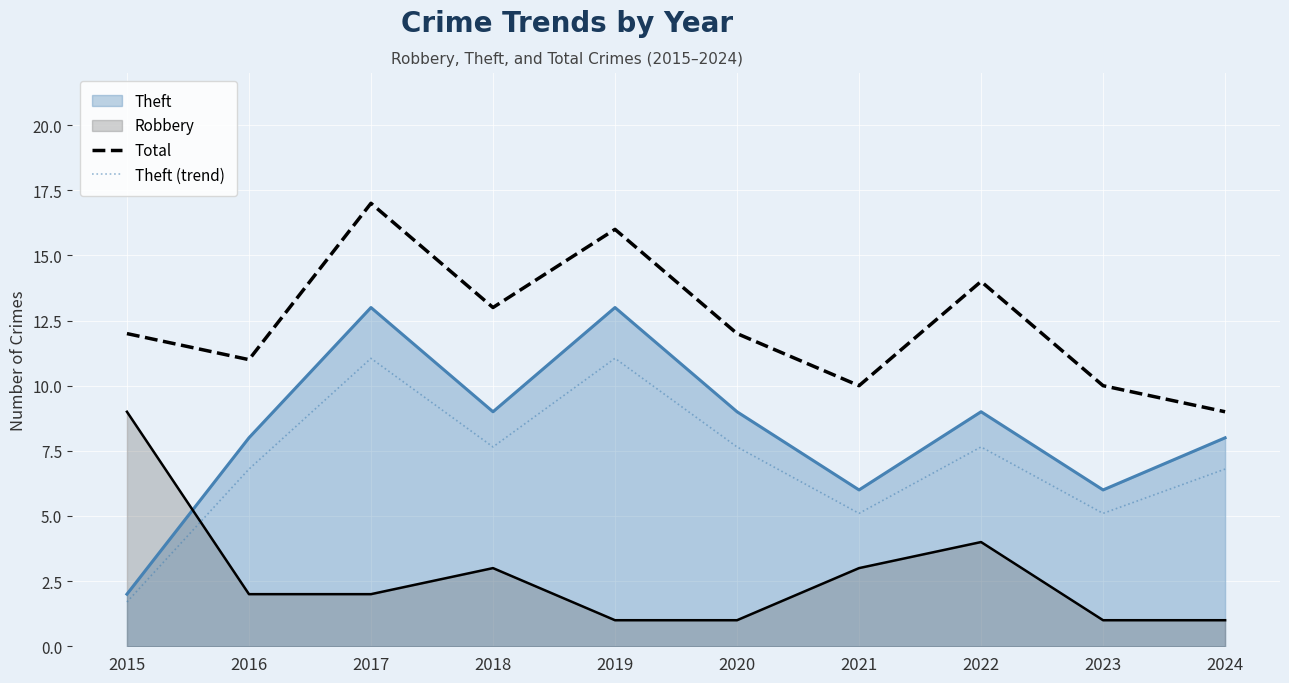

What is the value of the Theft (trend) point at the 8th from the left?

7.6